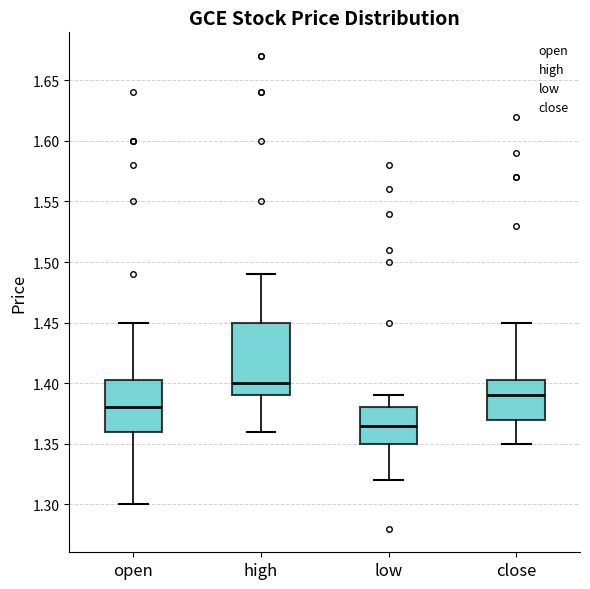

Reading left to right, read every box against the y-axis: the position of its median line, the range the box covers, and the ends of its whiskers. The values are not printed on the chart, so give them approximately, as read against the axis.

open: median 1.380, box 1.360 to 1.405, whiskers 1.300 to 1.450
high: median 1.400, box 1.390 to 1.450, whiskers 1.360 to 1.490
low: median 1.365, box 1.350 to 1.380, whiskers 1.320 to 1.390
close: median 1.390, box 1.370 to 1.405, whiskers 1.350 to 1.450